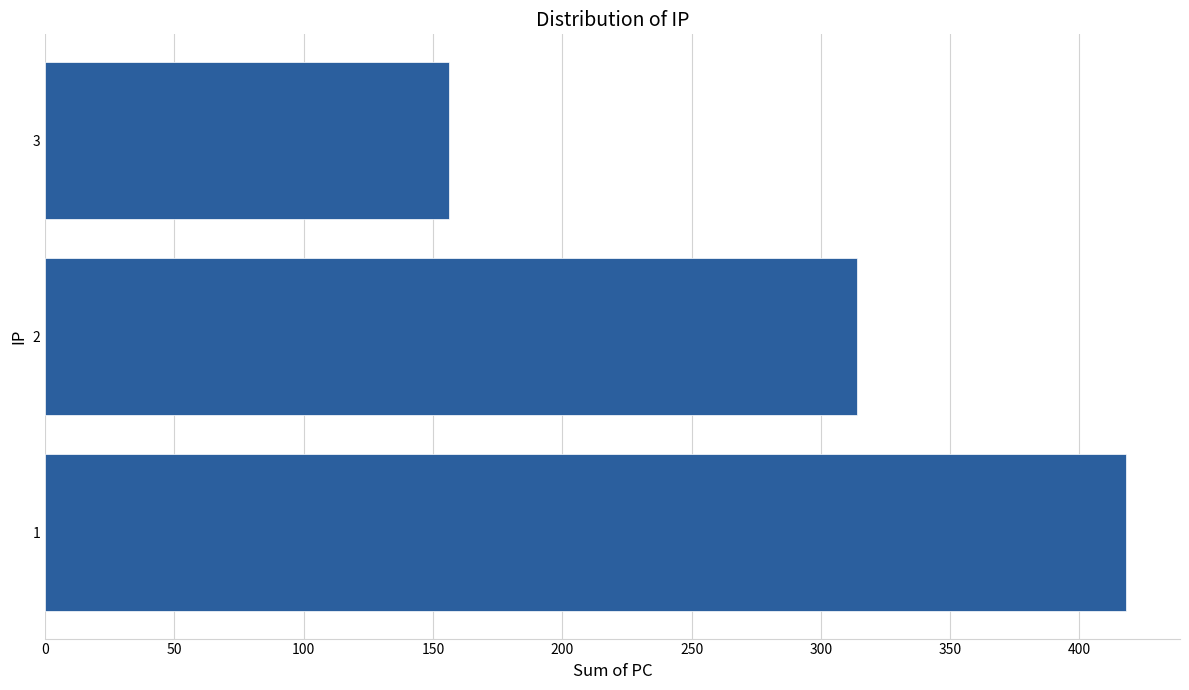

What is the difference between the maximum and minimum values?

262